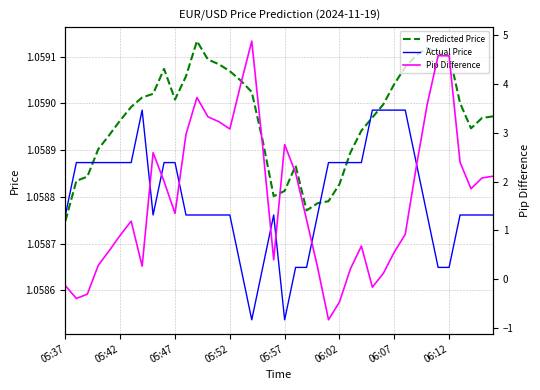

At how many categories does at least one series exceed 1?

40